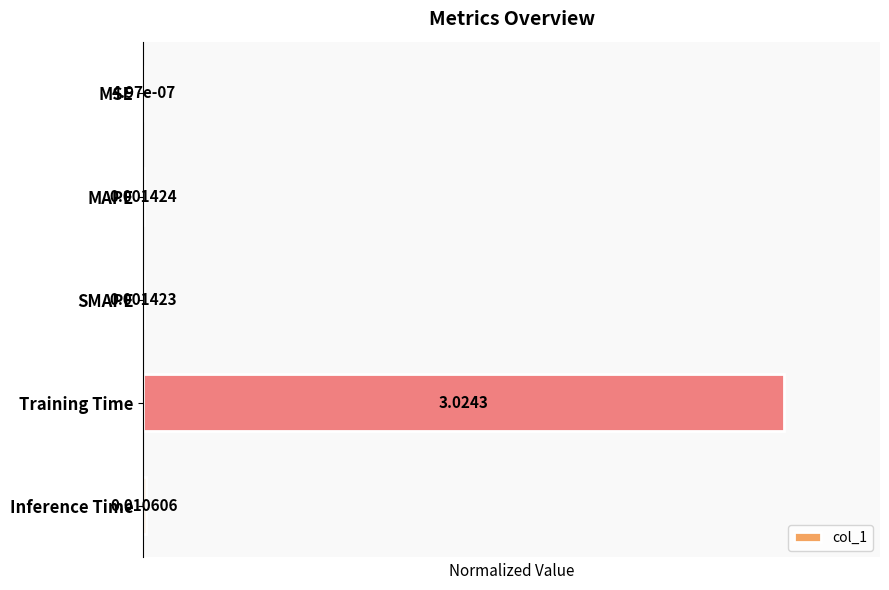

What is the change in value from MAPE to Training Time?

+1.0